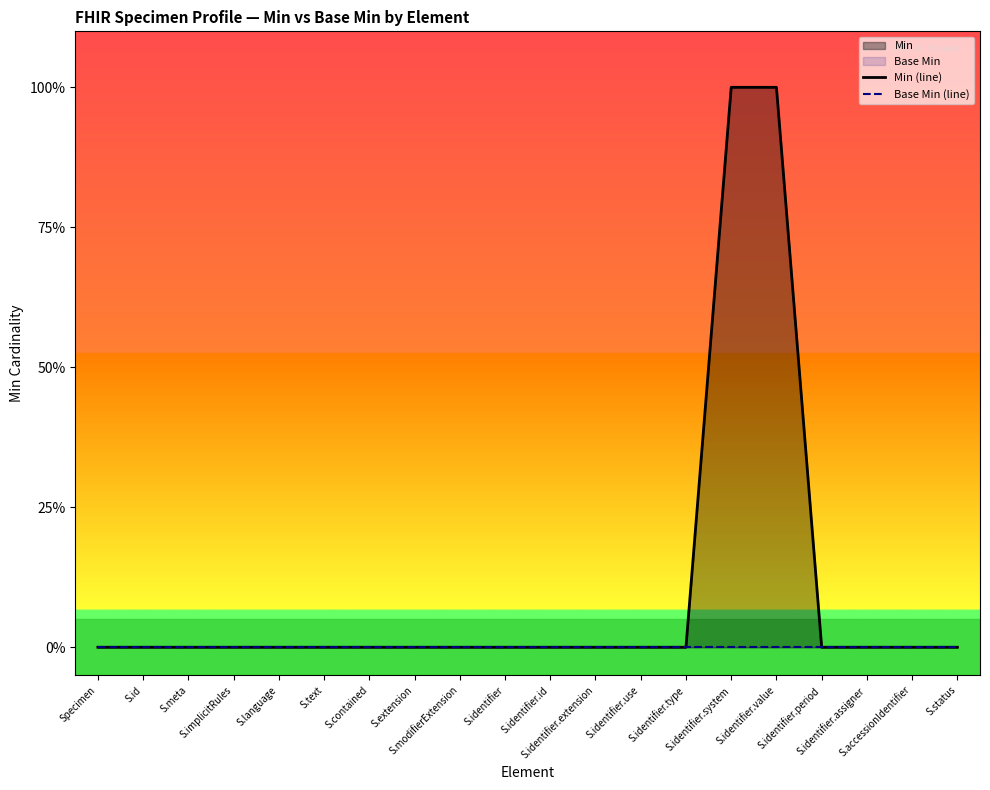

Which has a higher value, S.implicitRules or S.identifier.extension?

S.implicitRules